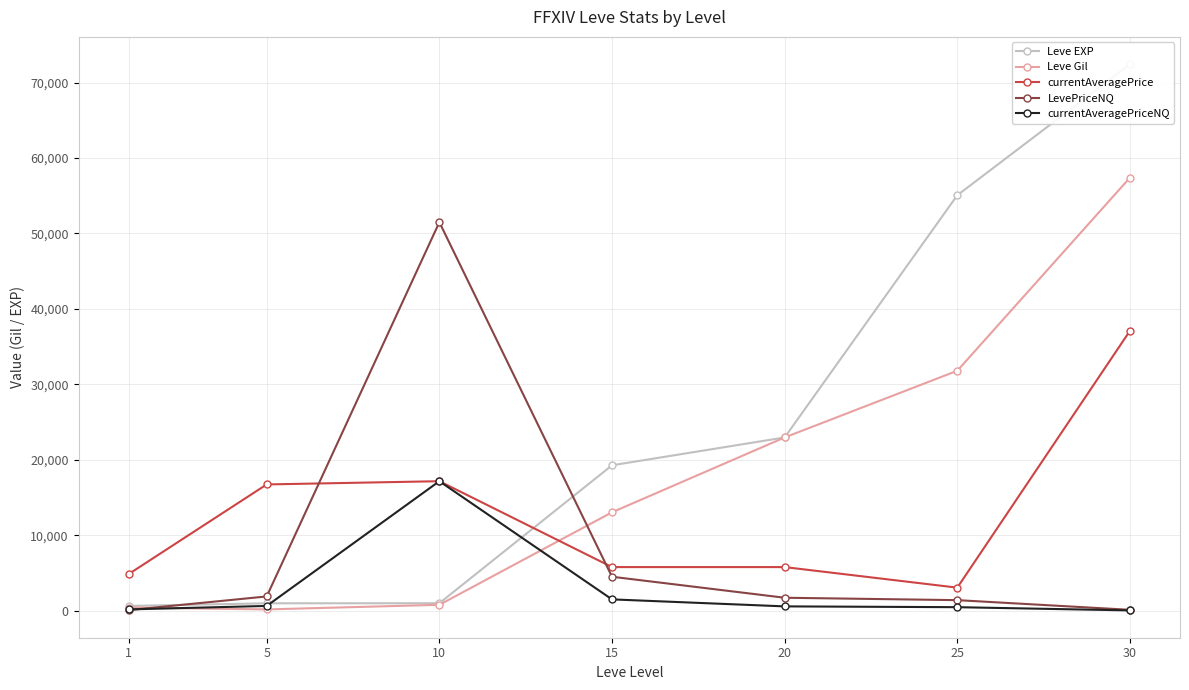

At which category is the sum across all series the highest?

30